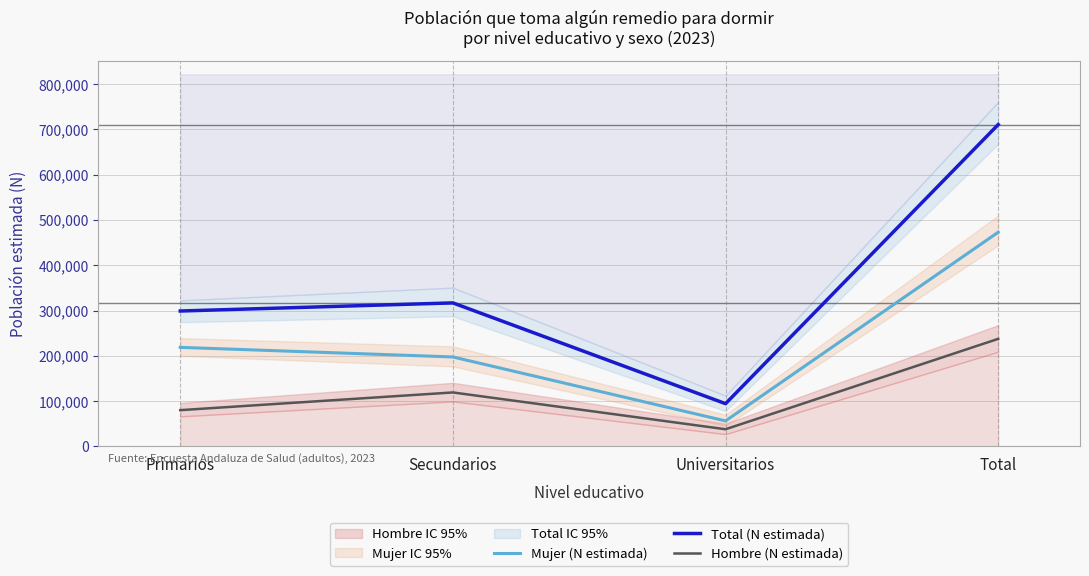

True or false: Mujer (N estimada) and Total (N estimada) intersect in this chart.

False